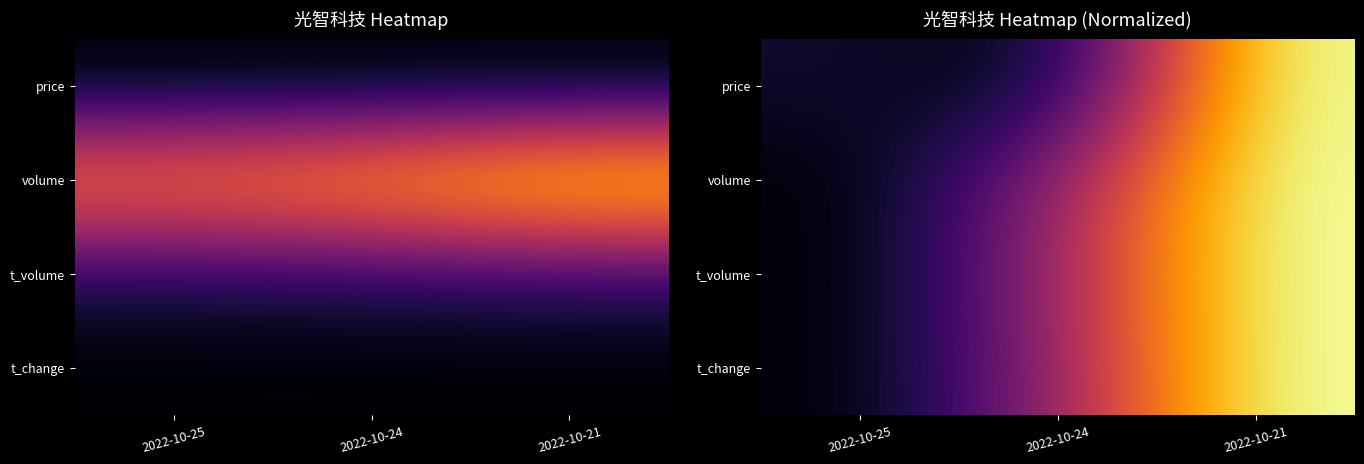

What is the spread (max minus min) of values at 2022-10-25?

0.1